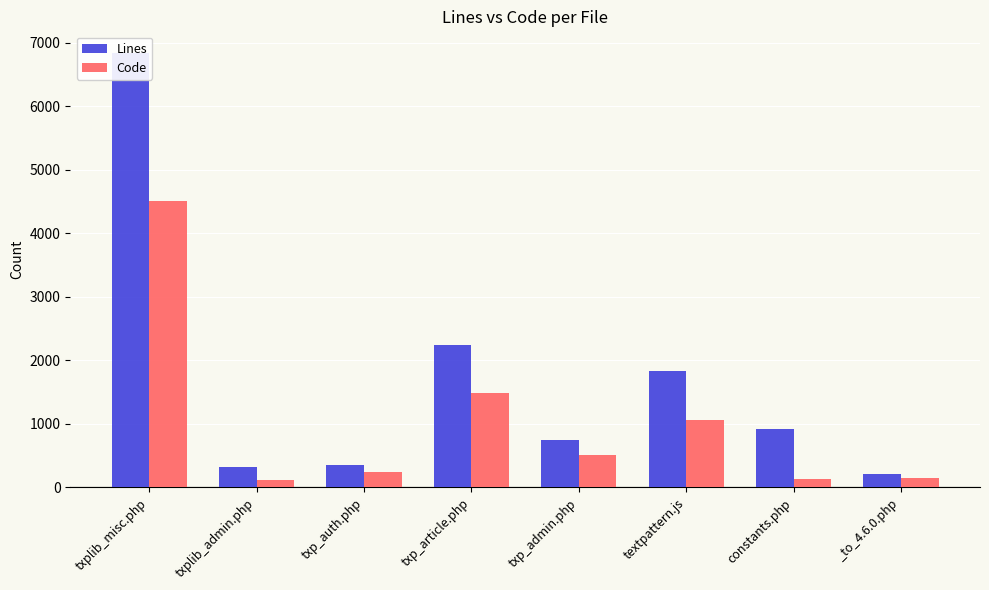

What is the difference between the second highest and minimum values in the Code series?

1363